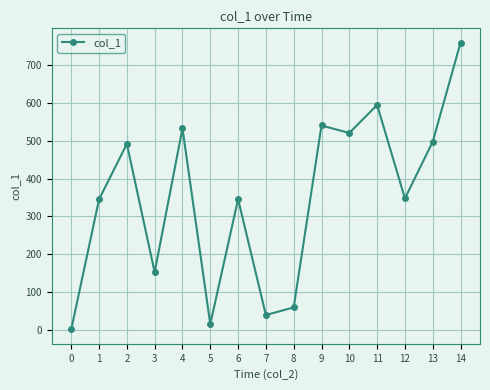

Is it true that the value at 6 is 345.5?

True